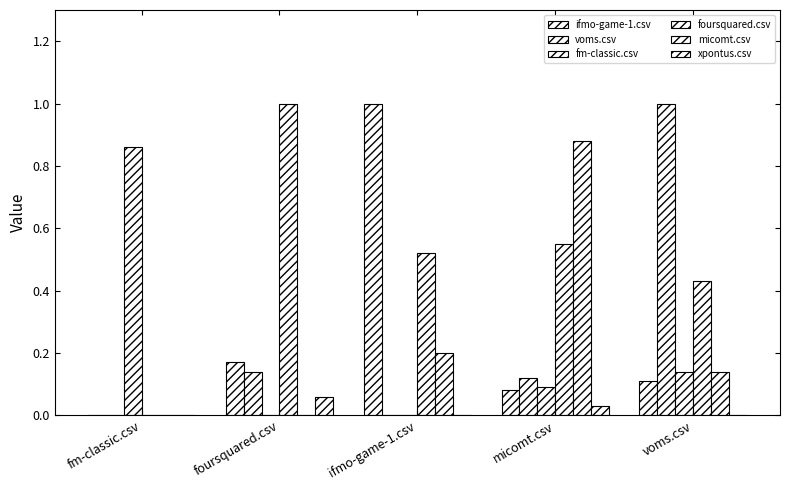

Is it true that voms.csv equals 0.3 at voms.csv?

False